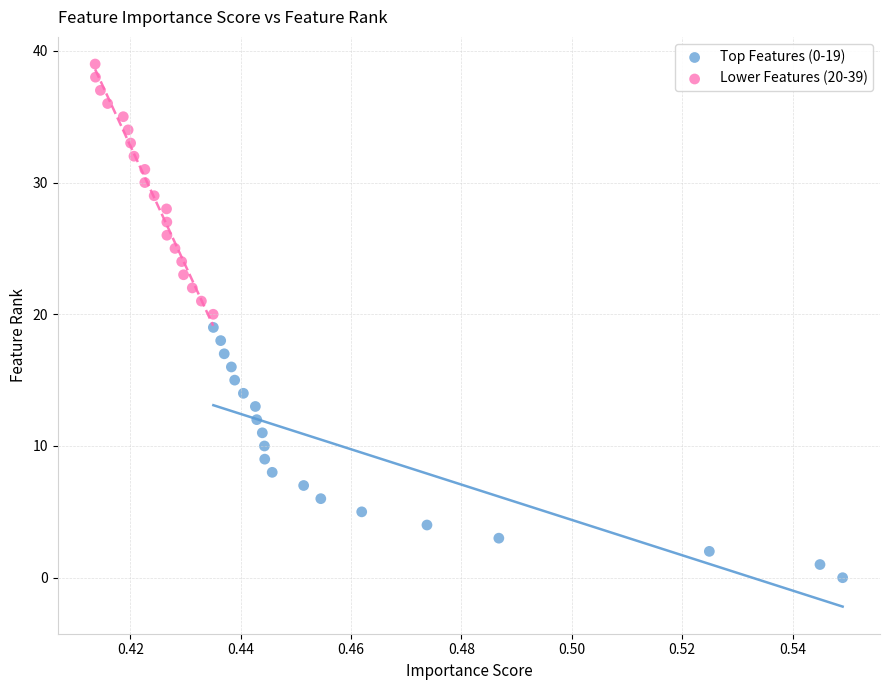

What are all the series names shown in the legend?

Top Features (0-19), Lower Features (20-39)